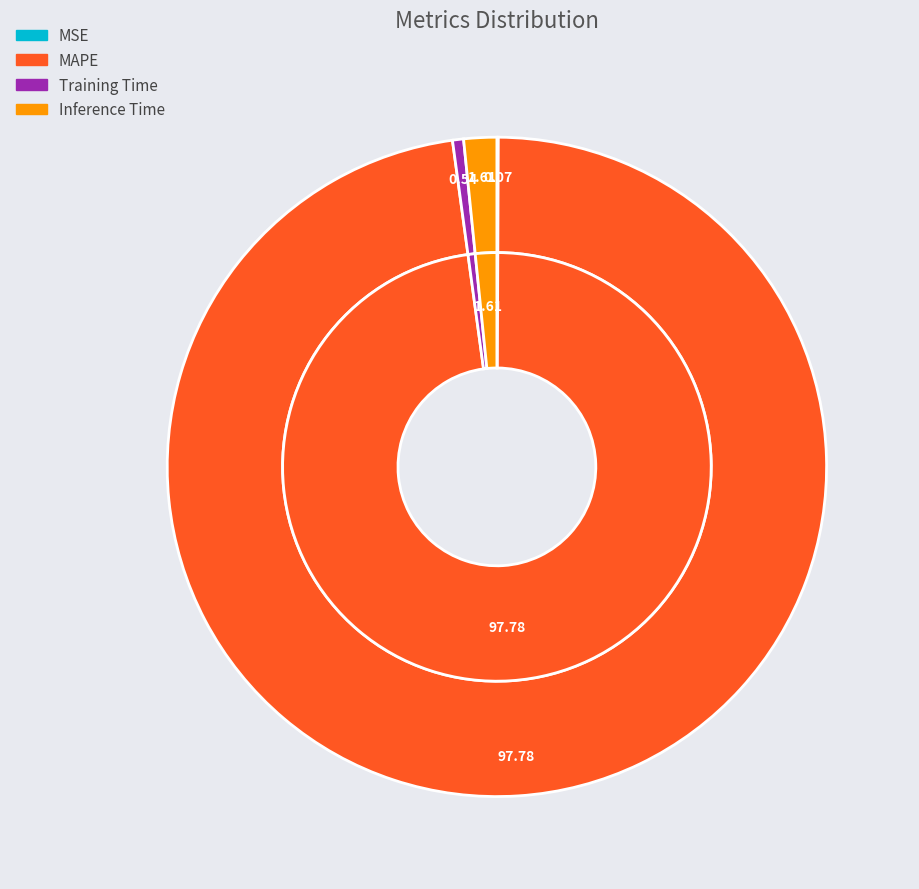

What portion of the pie excludes MSE?

99.9%